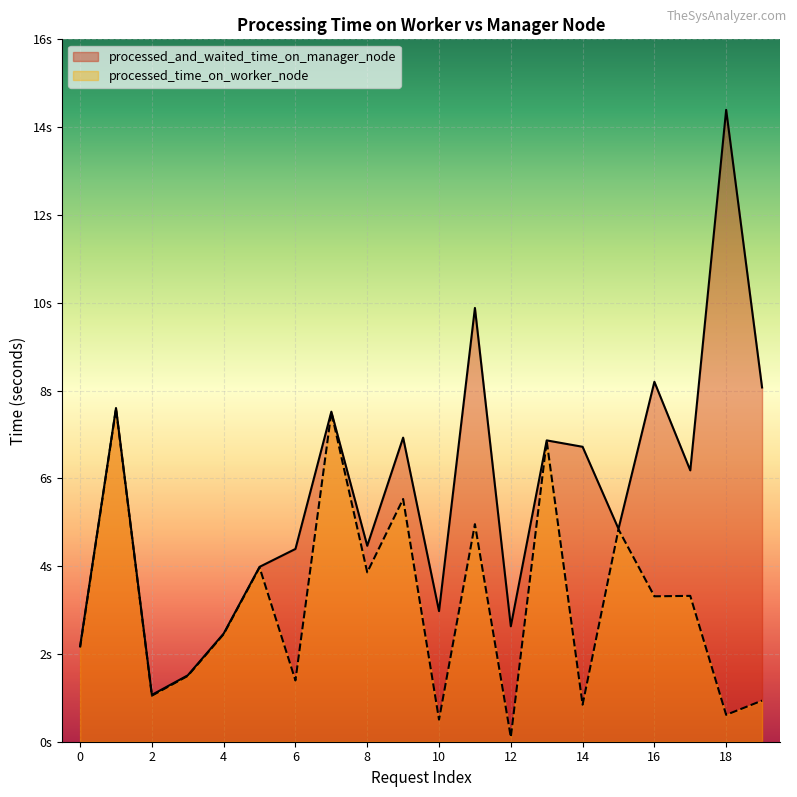

True or false: processed_and_waited_time_on_manager_node has more than 2 interior local peaks.

True